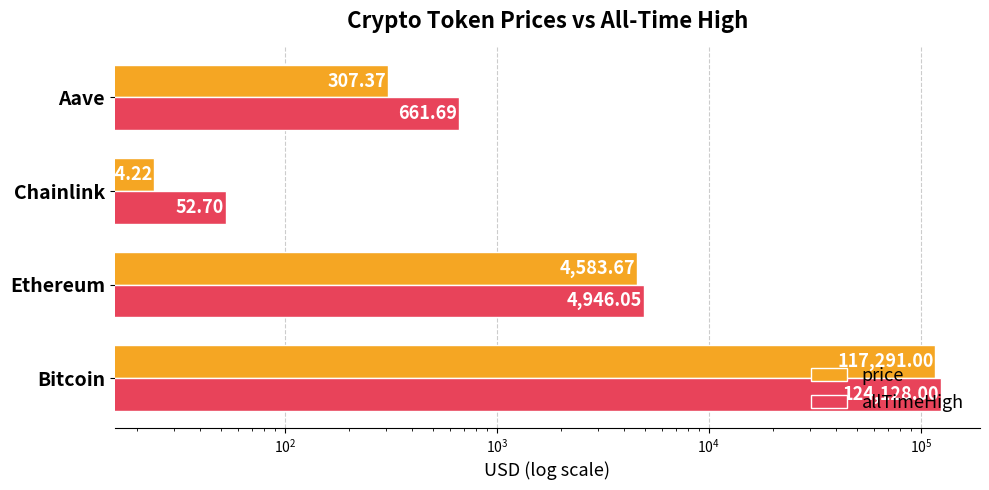

True or false: price has a value of 170440.6 at Bitcoin.

False